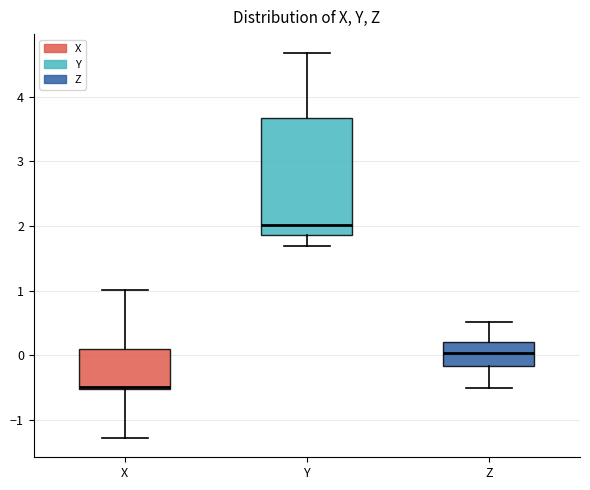

Where does the upper whisker of the box for Y end on the y-axis? The values are not printed on the chart, so give them approximately, as read against the axis.

4.7